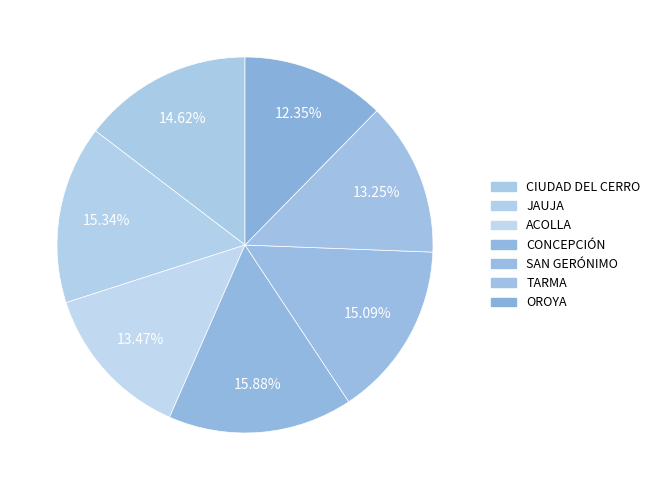

How many segments does this pie chart have?

7